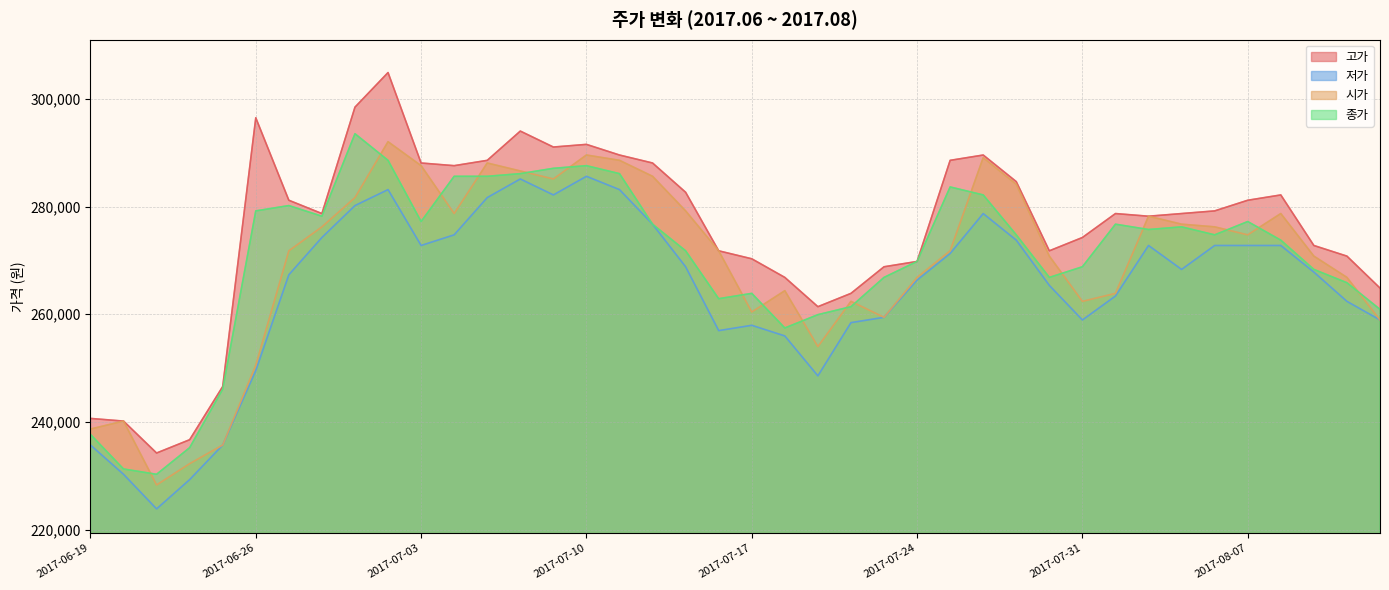

Where is the first local minimum for 시가?

2017-06-21